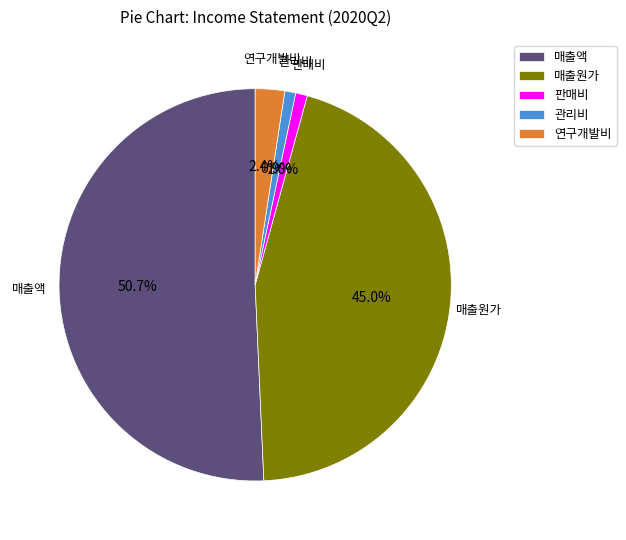

To the nearest percent, what is the difference between the largest and smallest slice percentages?

50%